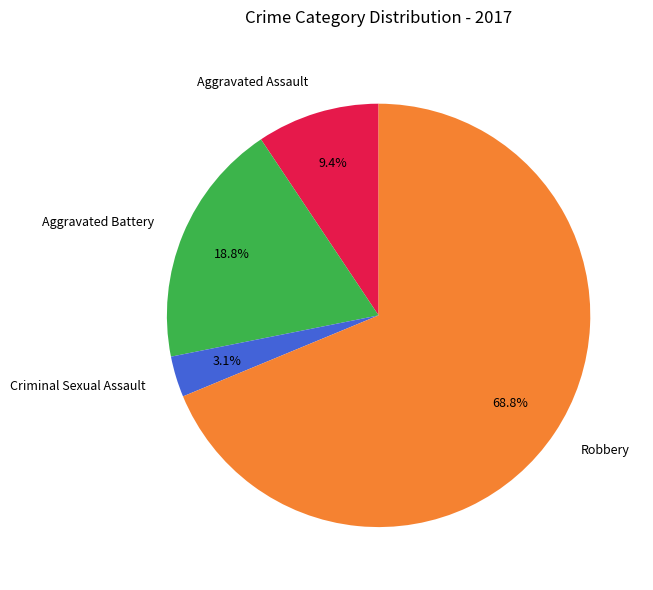

To the nearest percent, what is the difference between the largest and smallest slice percentages?

66%